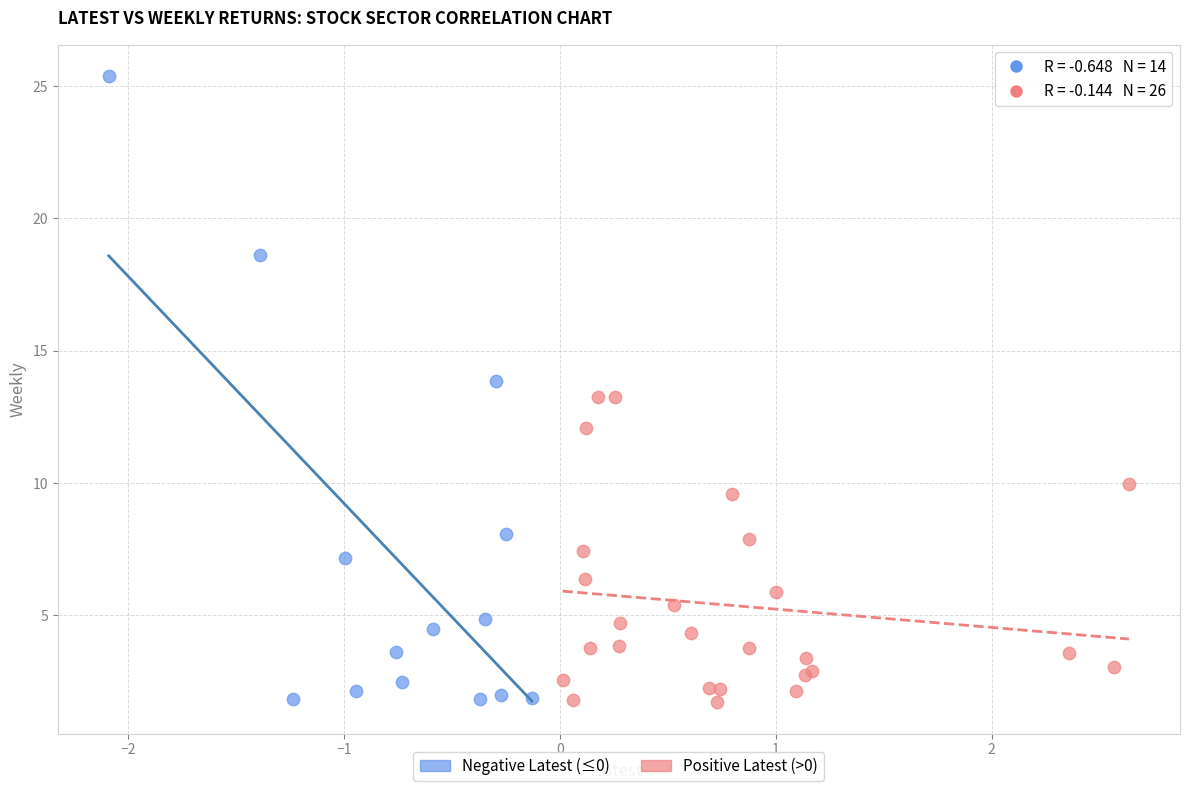

Which series reaches the maximum Y coordinate?

Negative Latest (≤0)